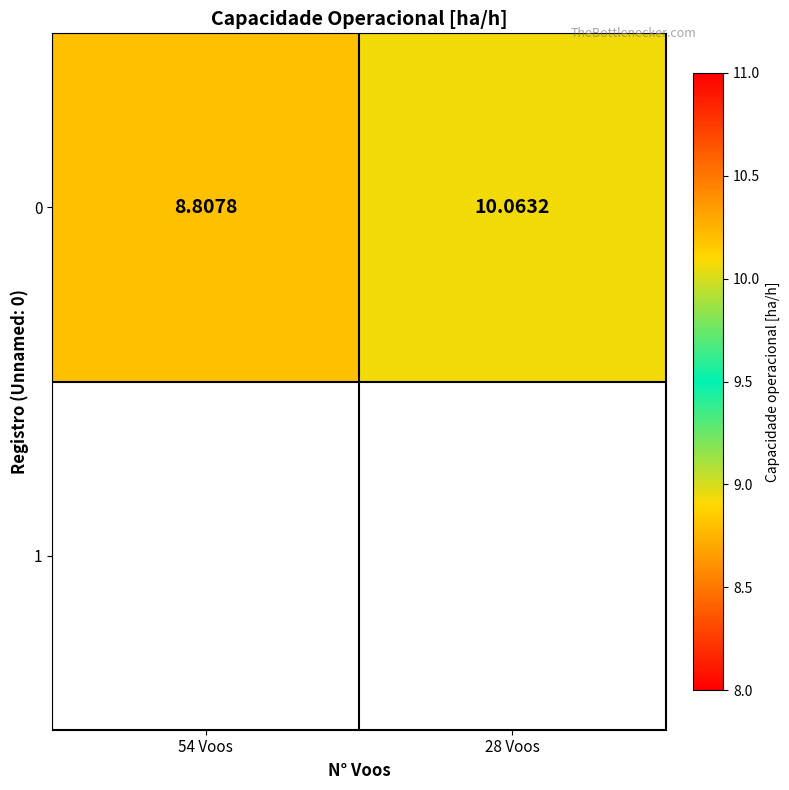

How many values are below 10?

1